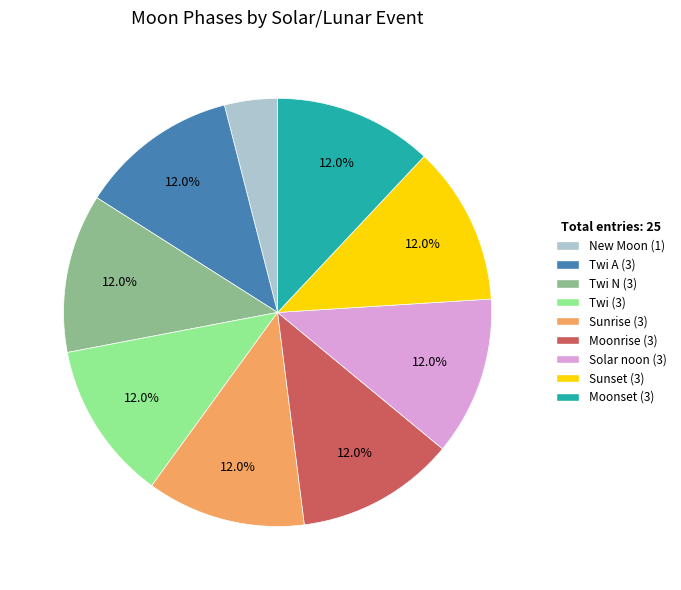

Is there any slice that represents more than half of the pie?

No